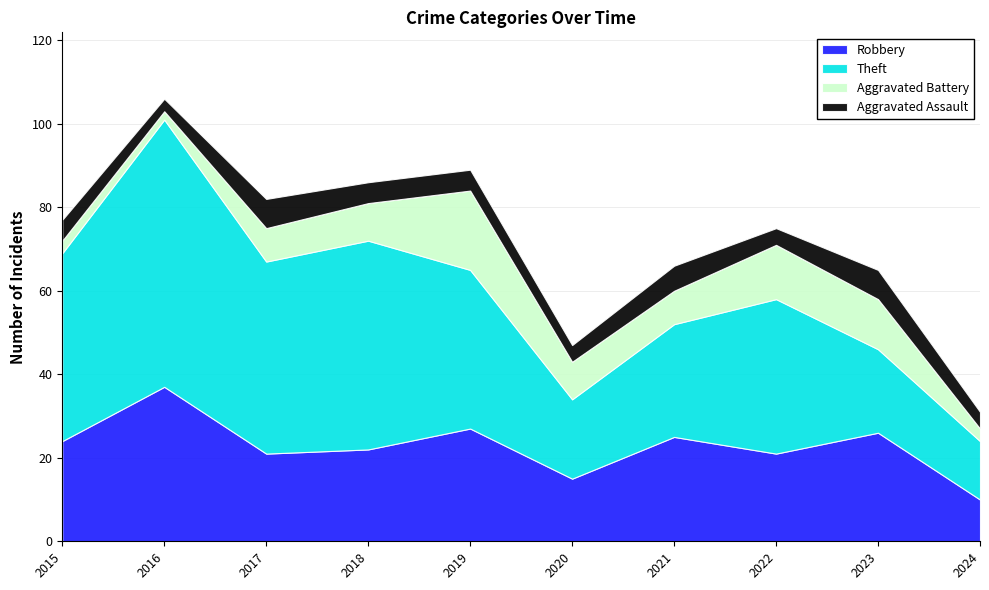

What is the difference between the maximum and second lowest values in the Aggravated Battery series?

16